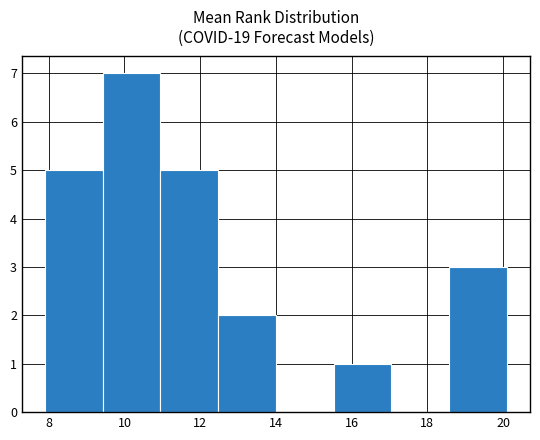

Which range on the x-axis has the tallest bar?

9.4 to 11.0